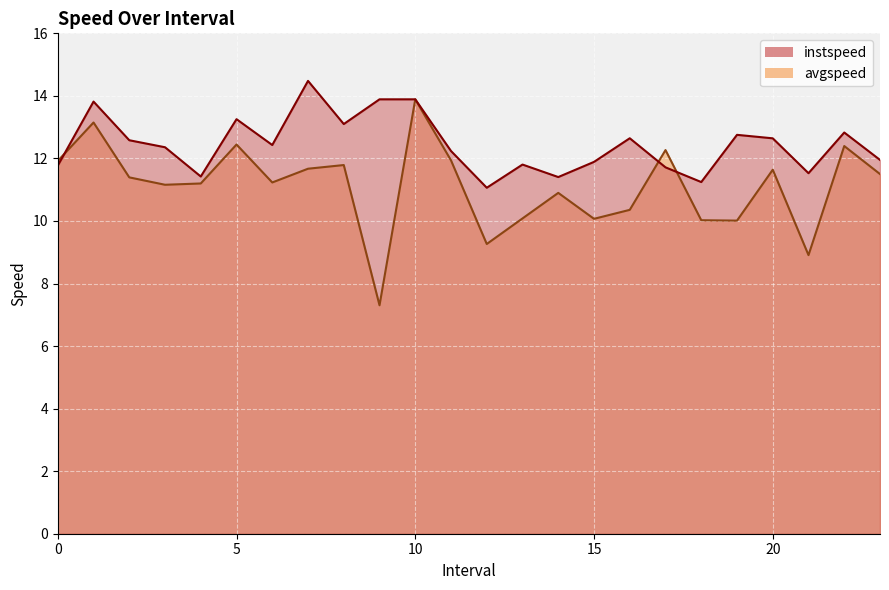

Is it true that avgspeed equals 11.2 at 3.0?

True